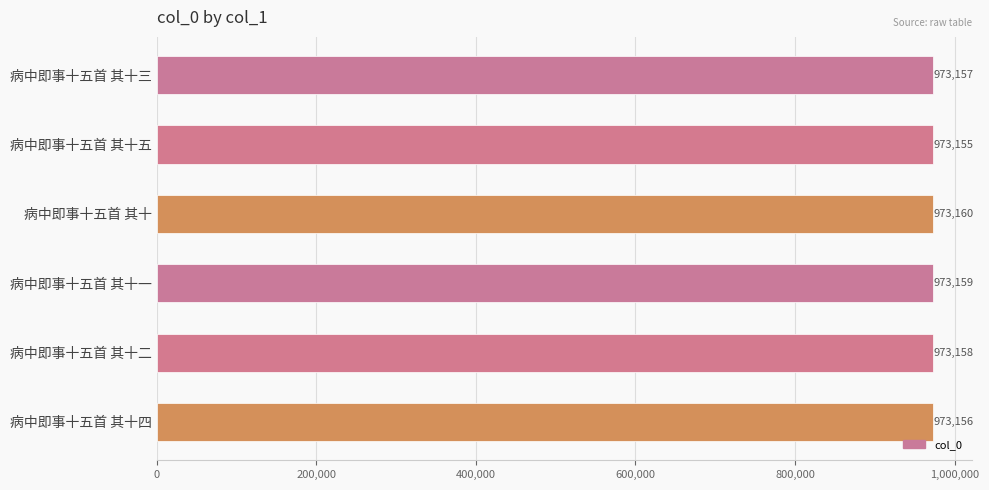

Rank the categories by value from highest to lowest.

病中即事十五首 其十, 病中即事十五首 其十一, 病中即事十五首 其十二, 病中即事十五首 其十三, 病中即事十五首 其十四, 病中即事十五首 其十五